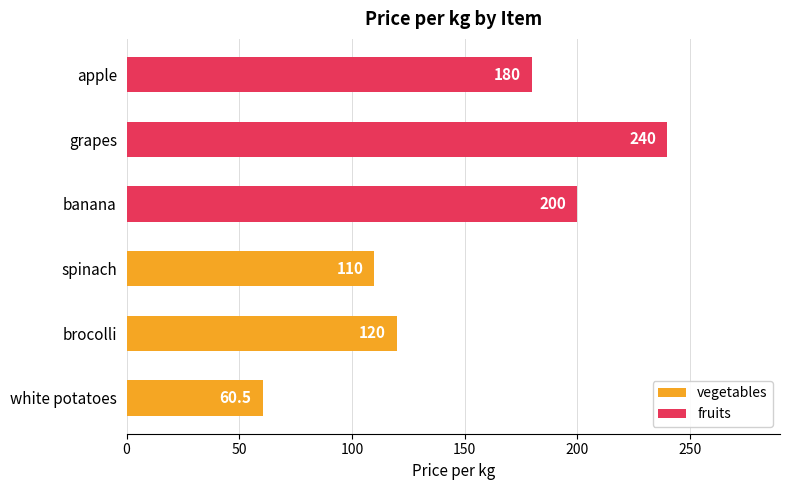

What is the approximate value at spinach?

110.0